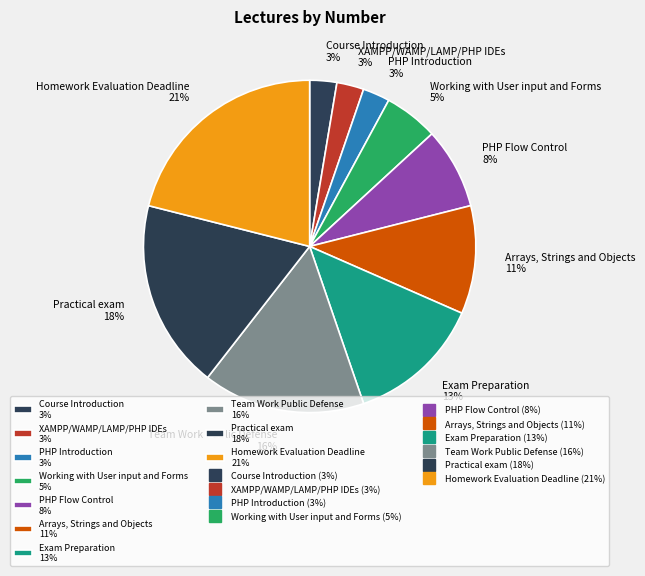

To the nearest percent, what portion does Course Introduction represent?

3%